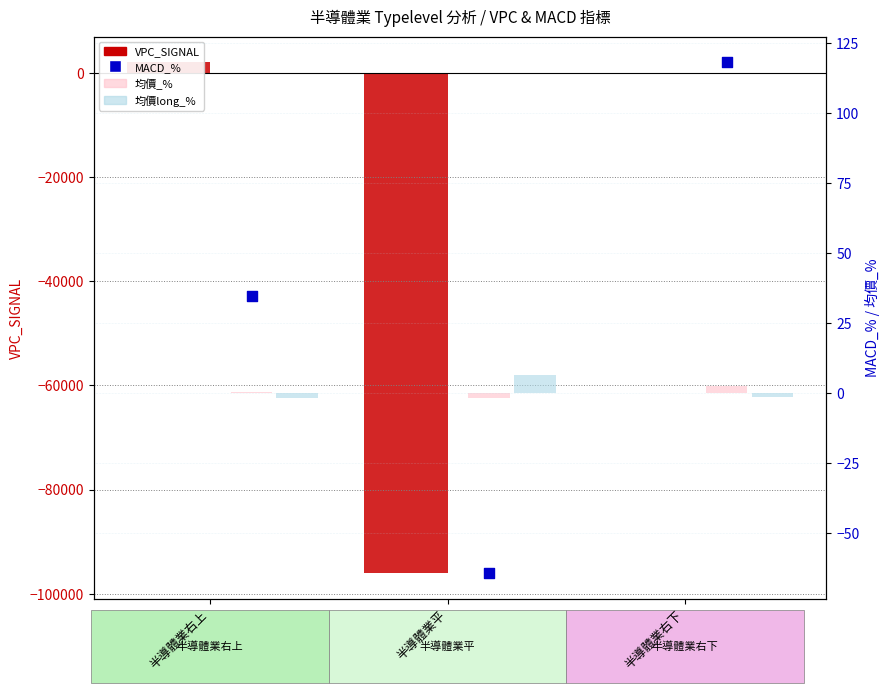

Which series reaches the minimum Y coordinate?

VPC_SIGNAL